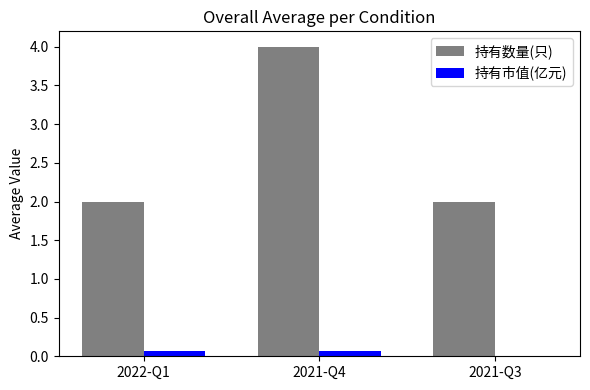

What is the average value of the 持有数量(只) series?

2.7